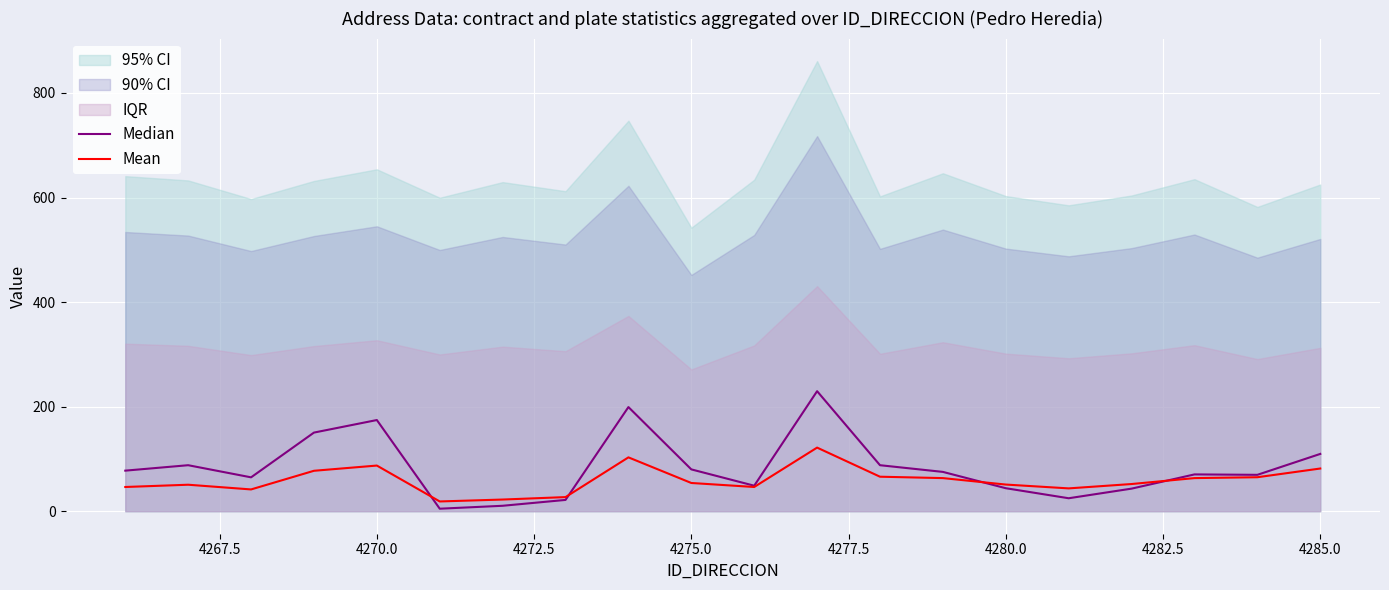

Is it true that Mean equals 51.0 at 4280.0?

True